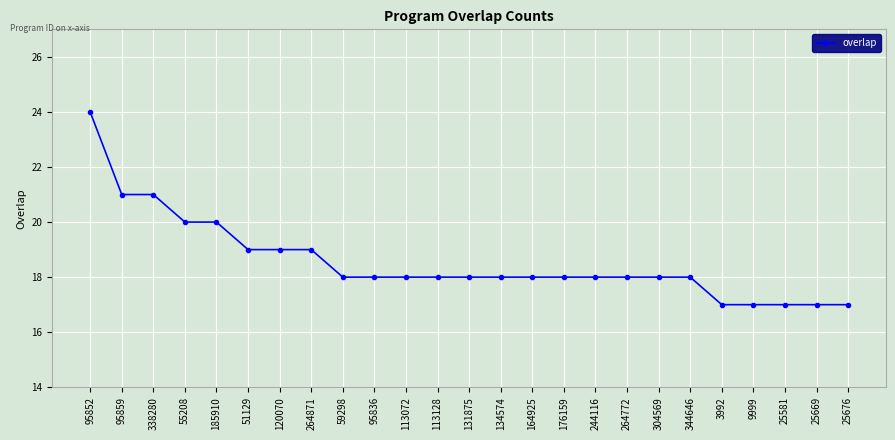

Reading right to left, transcribe all the data shown in this chart.

17	17	17	17	17	18	18	18	18	18	18	18	18	18	18	18	18	19	19	19	20	20	21	21	24